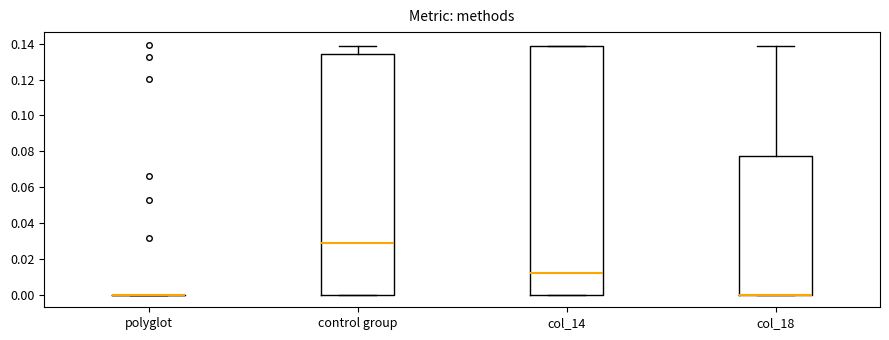

Comparing the boxes themselves (not the whiskers), which one is the tallest?

col_14